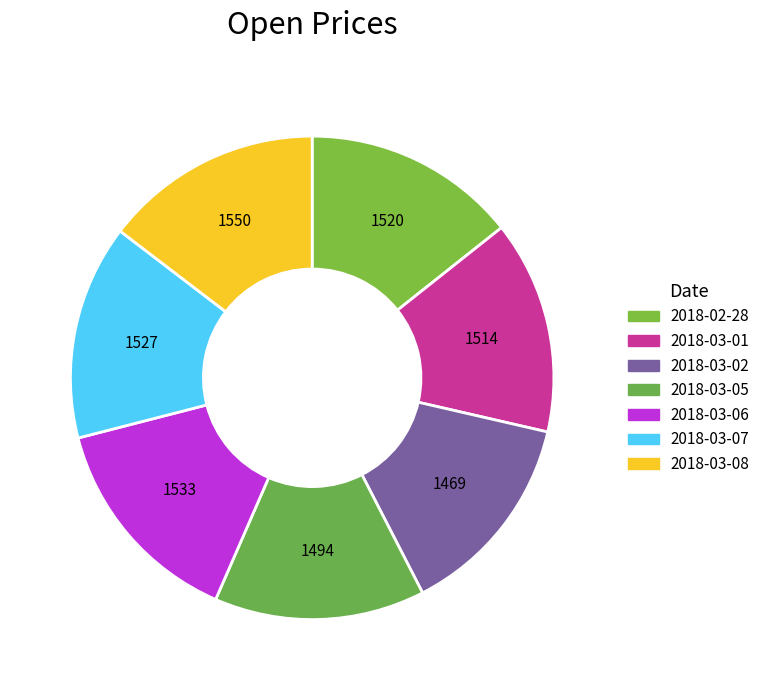

How many segments does this pie chart have?

7